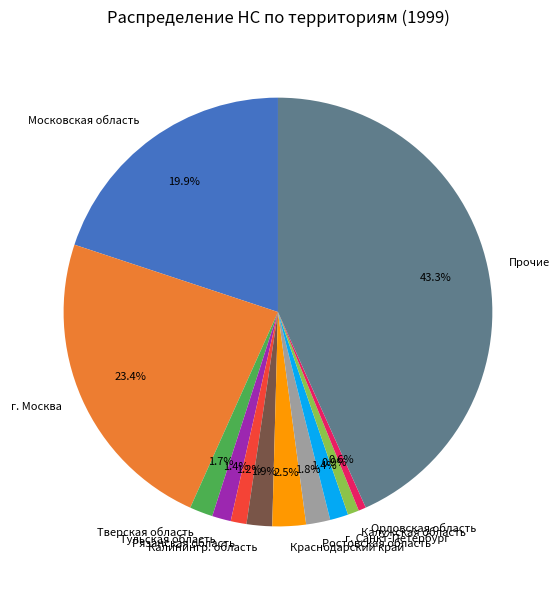

Between г. Санкт-Петербург and Калинингр. область, which is larger?

Калинингр. область